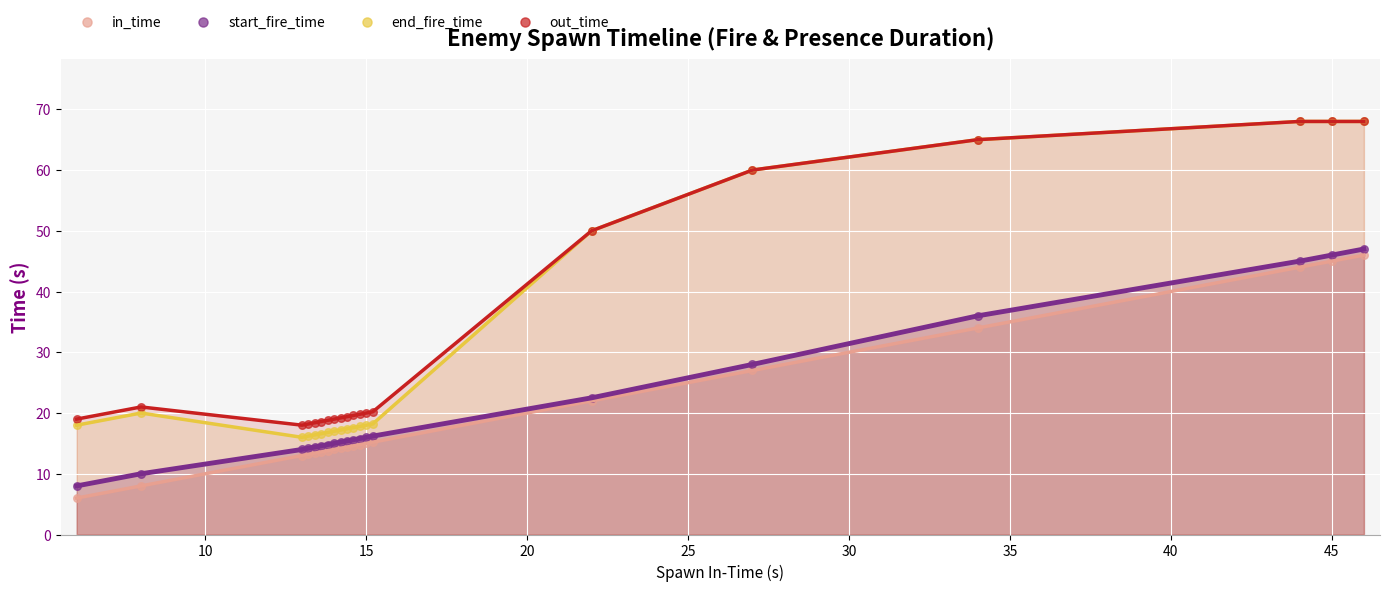

Which series reaches the minimum Y coordinate?

in_time